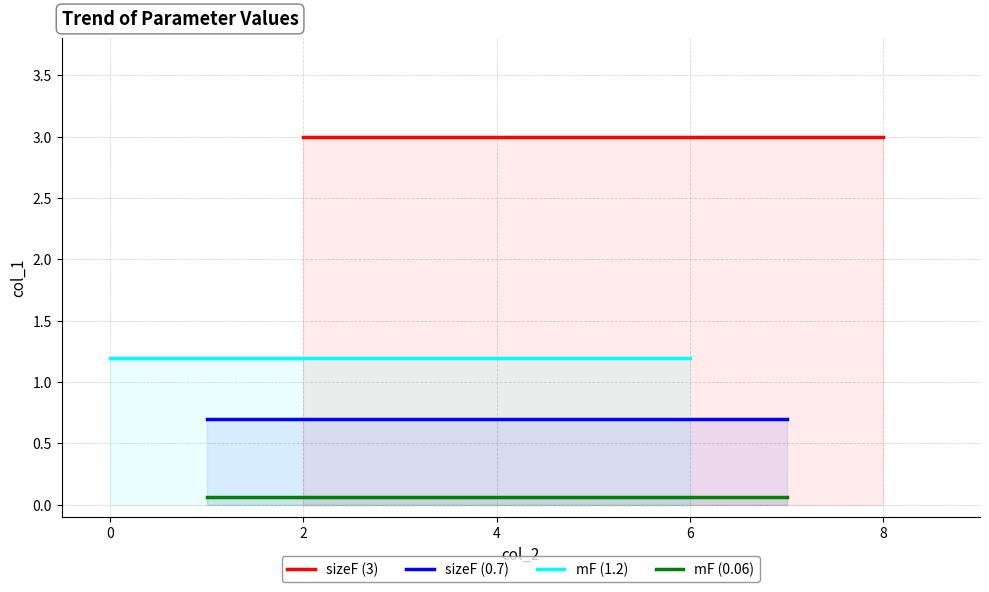

Which series has the widest spread of values?

sizeF (3)